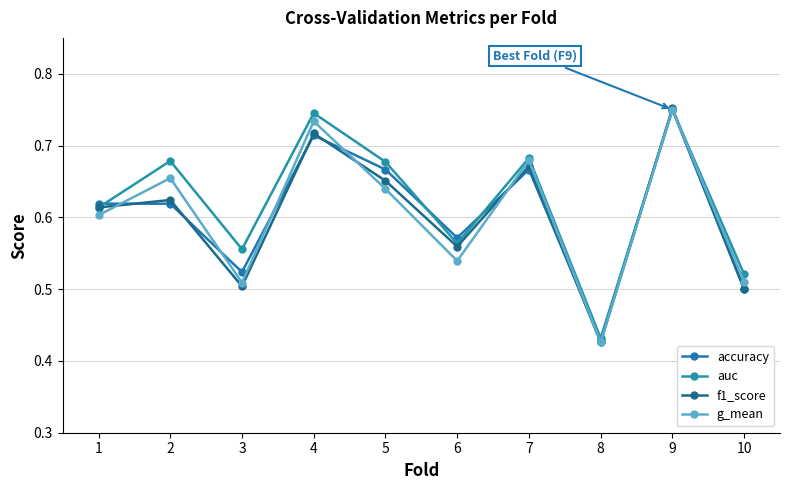

At which label does f1_score reach its minimum?

8